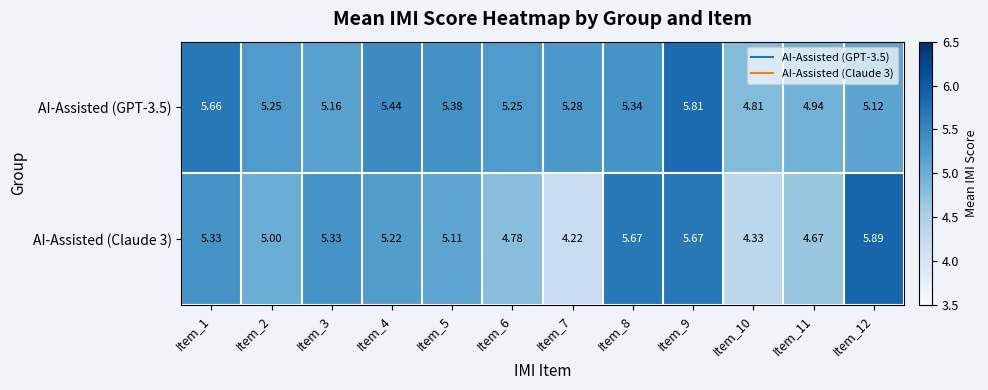

How many values in the AI-Assisted (GPT-3.5) series are below 5?

2